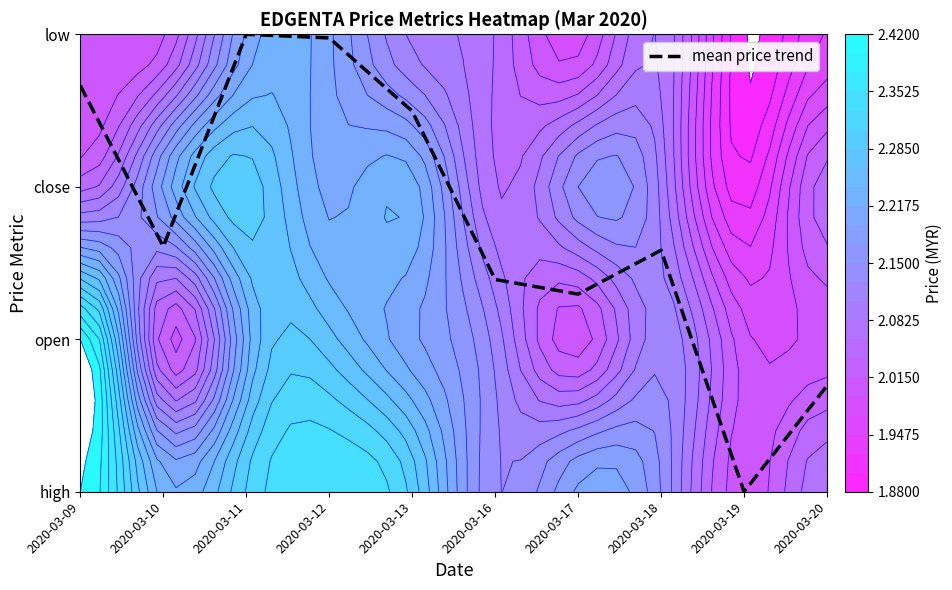

List the labels in order of value, largest first.

2020-03-11, 2020-03-12, 2020-03-09, 2020-03-13, 2020-03-10, 2020-03-18, 2020-03-16, 2020-03-17, 2020-03-20, 2020-03-19